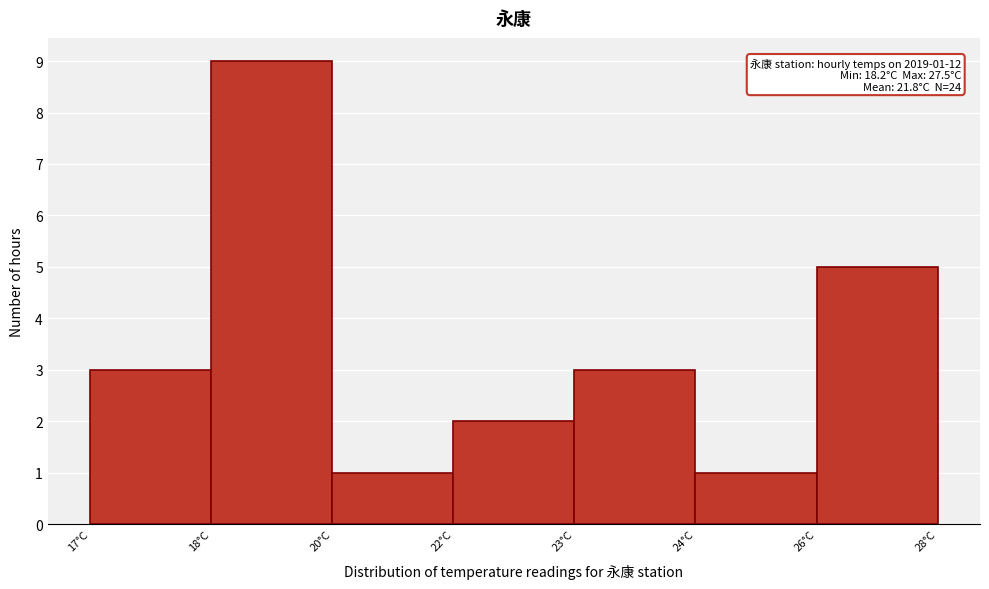

Reading left to right, list all the values displayed in this chart.

17°C=3	18°C=9	20°C=1	22°C=2	23°C=3	24°C=1	26°C=5